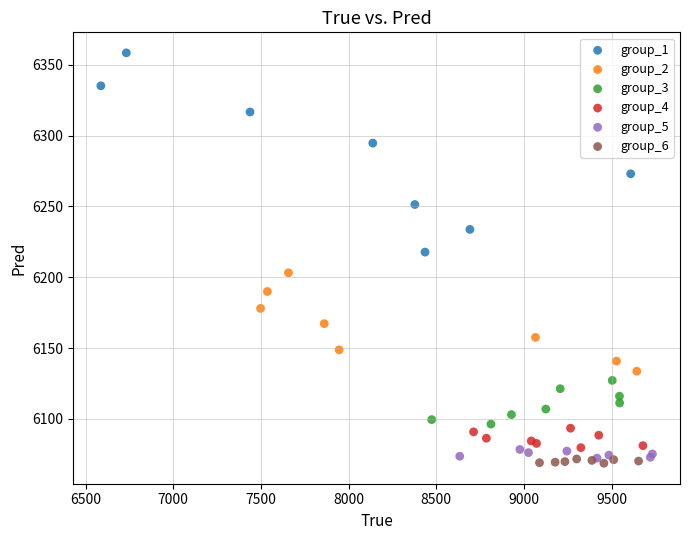

Which series has the largest Y range (max minus min)?

group_1